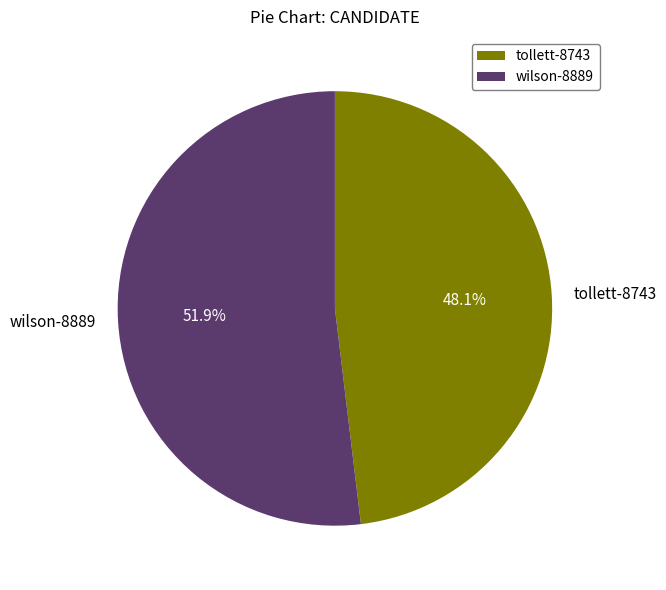

Does wilson-8889 represent more than half of the total?

Yes